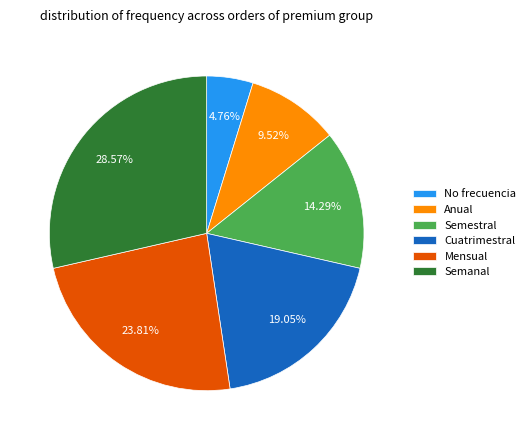

To the nearest percent, what percentage of the pie is Cuatrimestral?

19%